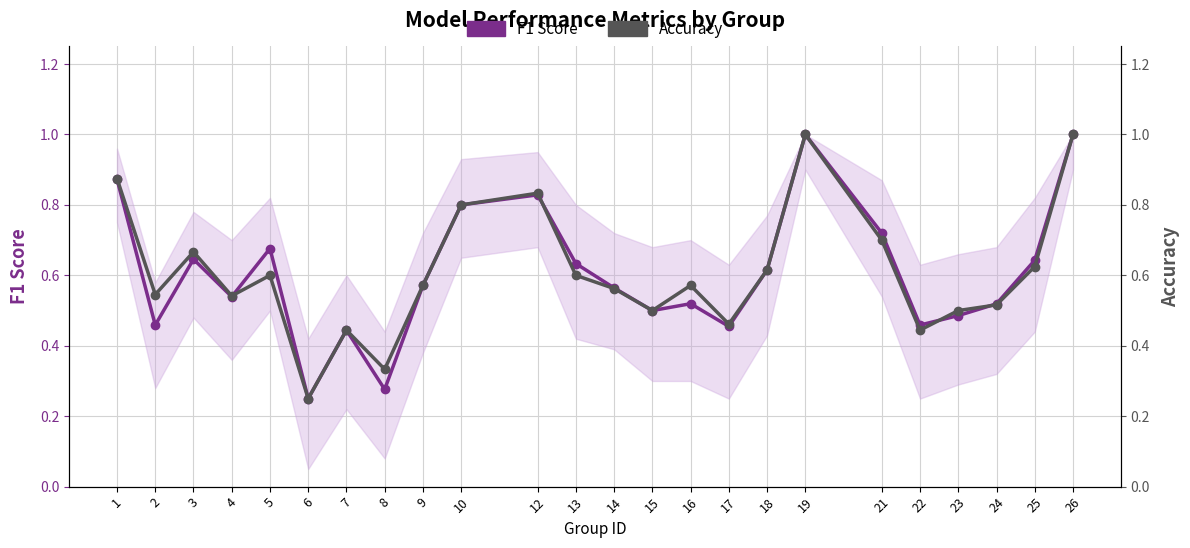

Which category has the highest value in the Accuracy series?

19